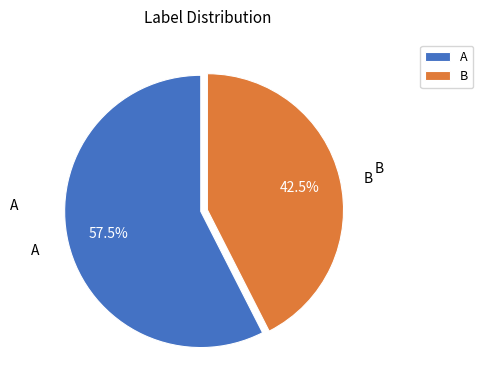

Is it true that A is 51% of the pie?

False